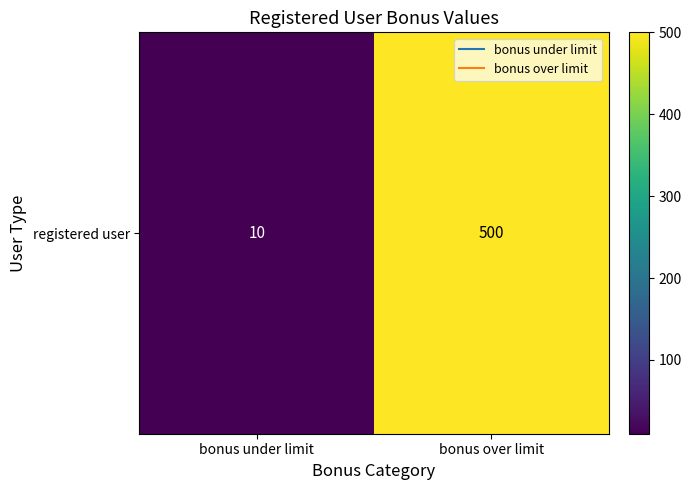

What is the difference between the maximum and minimum values?

490